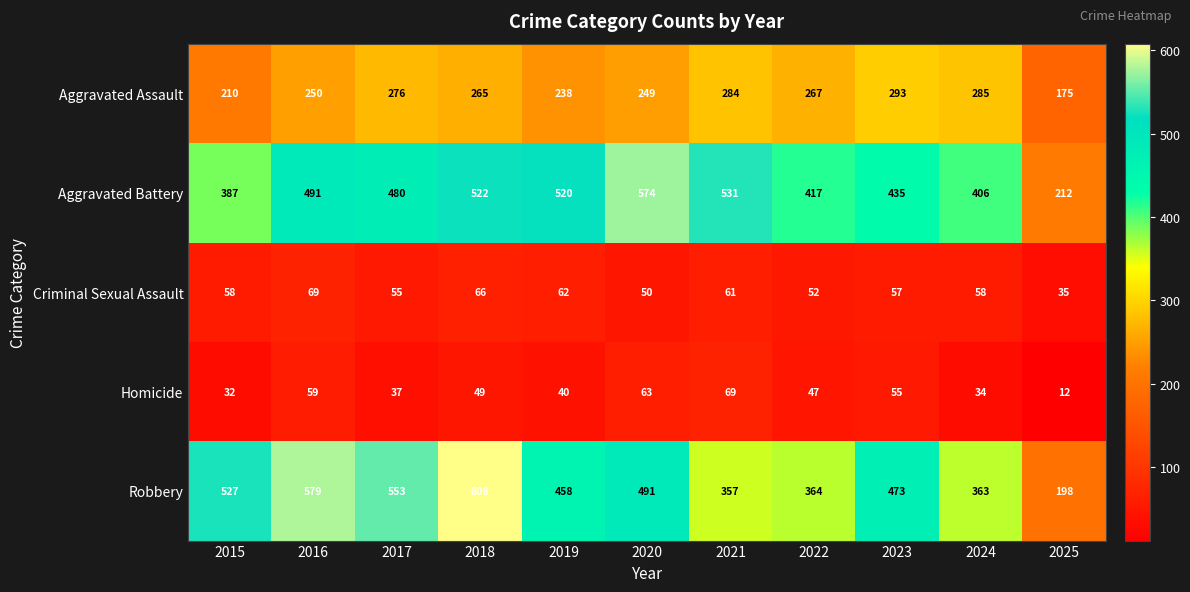

At which category is the sum across all series the highest?

2018